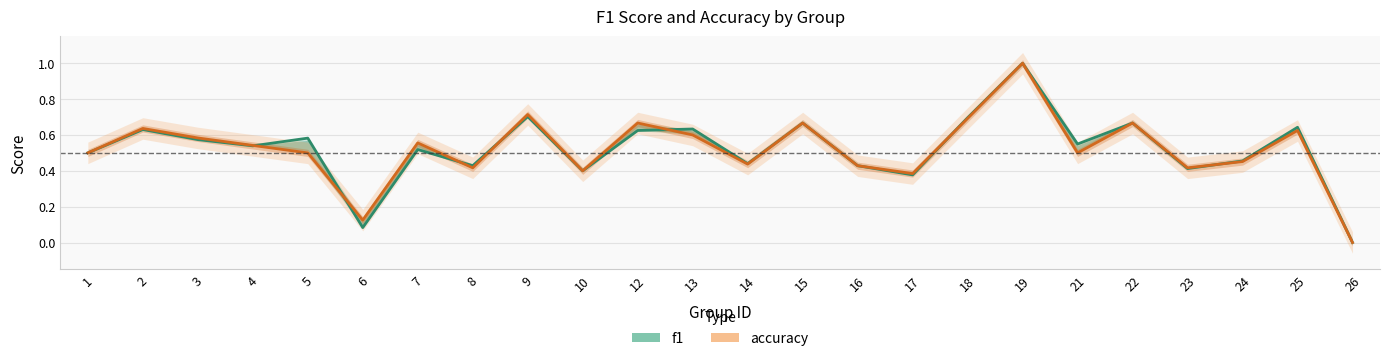

Rank the series by their average value, from highest to lowest.

f1, accuracy